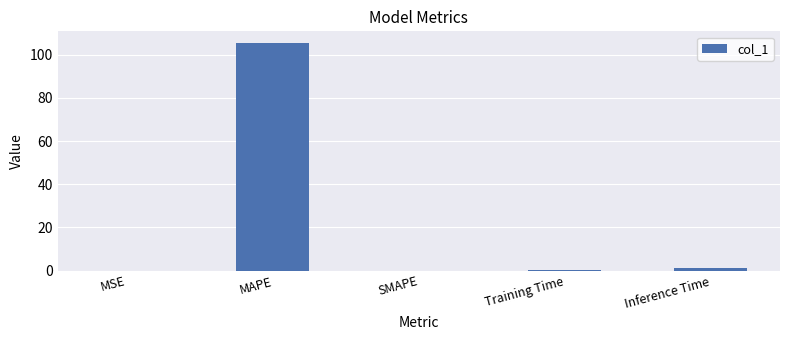

True or false: the data shows 173.2 at MAPE.

False